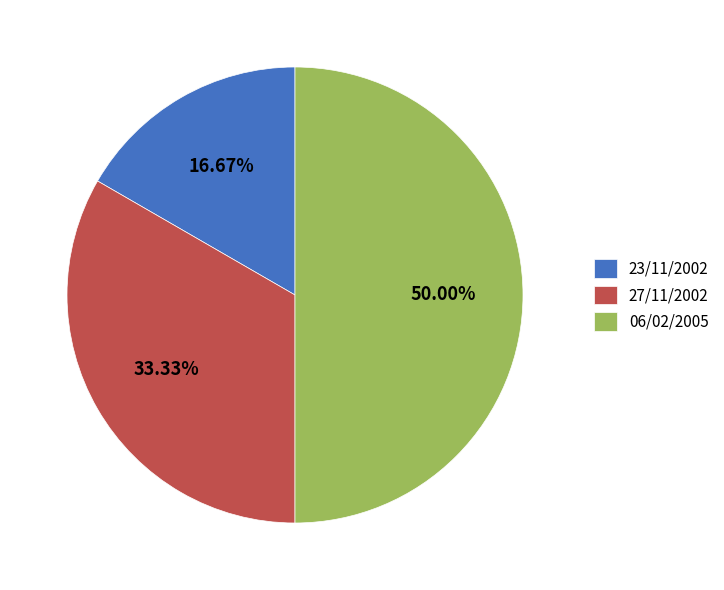

Between 23/11/2002 and 27/11/2002, which is larger?

27/11/2002